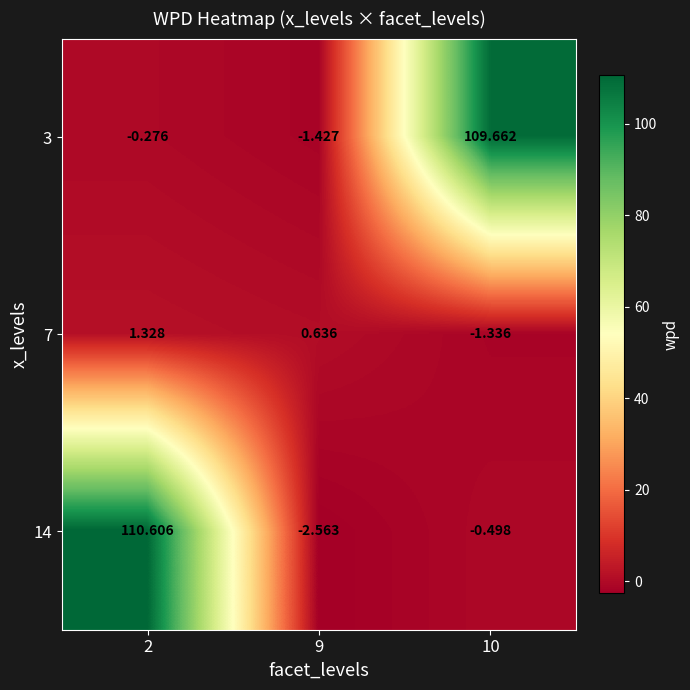

Reading right to left, extract all data points from this chart.

3: 10=109.7	9=-1.4	2=-0.3
7: 10=-1.3	9=0.6	2=1.3
14: 10=-0.5	9=-2.6	2=110.6